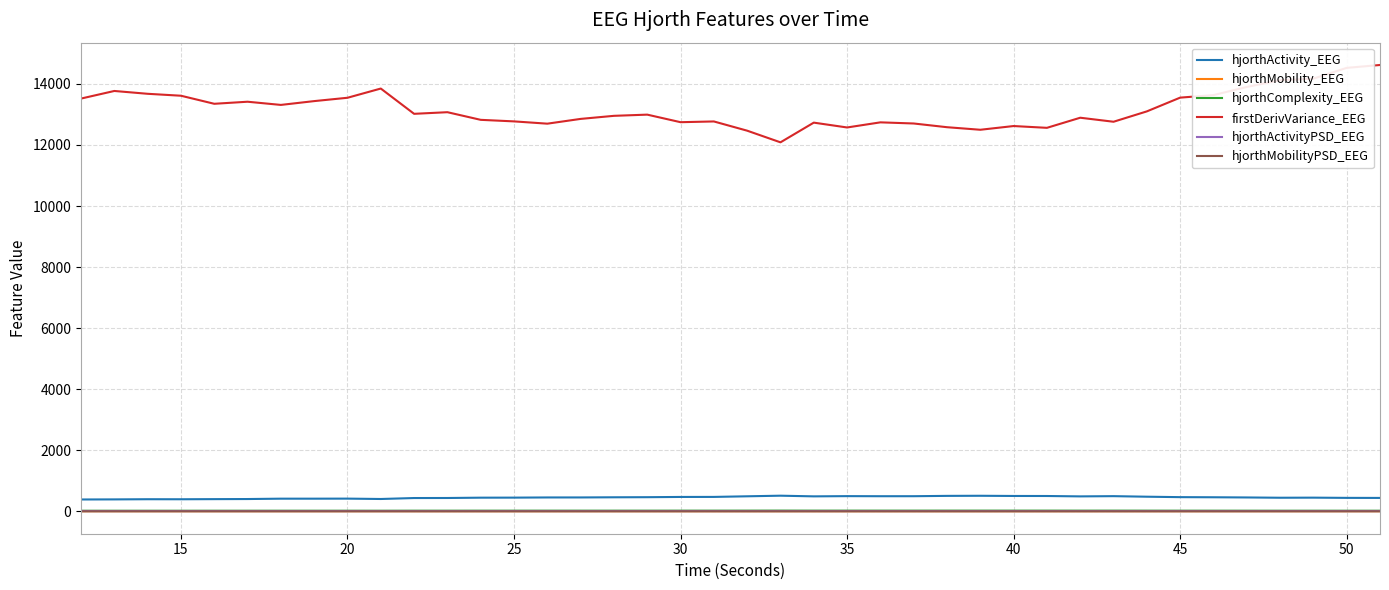

Which series has the widest spread of values?

firstDerivVariance_EEG